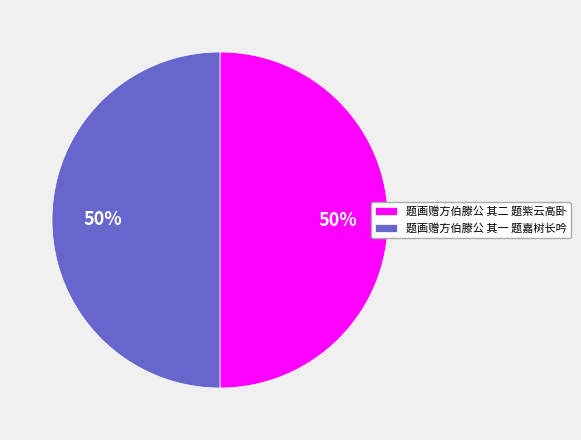

Is the sum of 题画赠方伯滕公 其一 题嘉树长吟 and 题画赠方伯滕公 其二 题紫云高卧 greater than half?

Yes